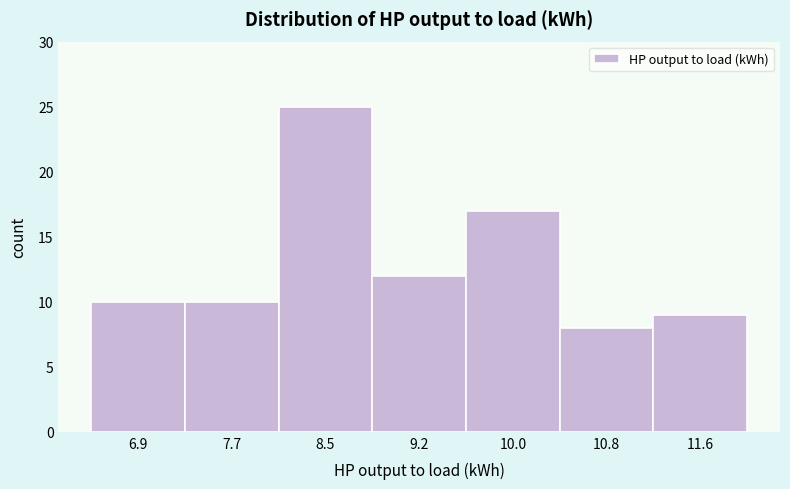

Reading left to right, list every bar in this chart as the range it spans on the x-axis followed by its height. Neither the bar edges nor the heights are printed on the chart, so give them approximately, as read against the axes.

6.5 to 7.3: 10
7.3 to 8.1: 10
8.1 to 8.9: 25
8.9 to 9.6: 12
9.6 to 10.4: 17
10.4 to 11.2: 8
11.2 to 12.0: 9